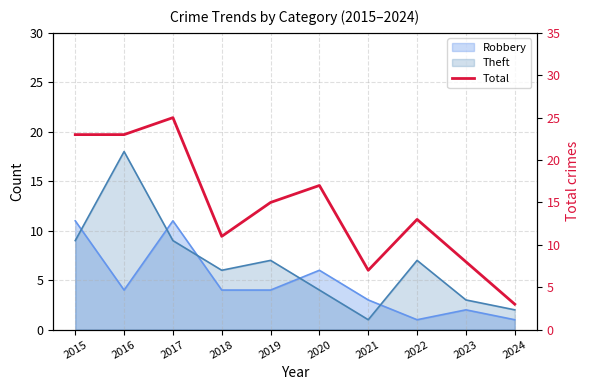

At which category does the data reach its first local valley?

2018